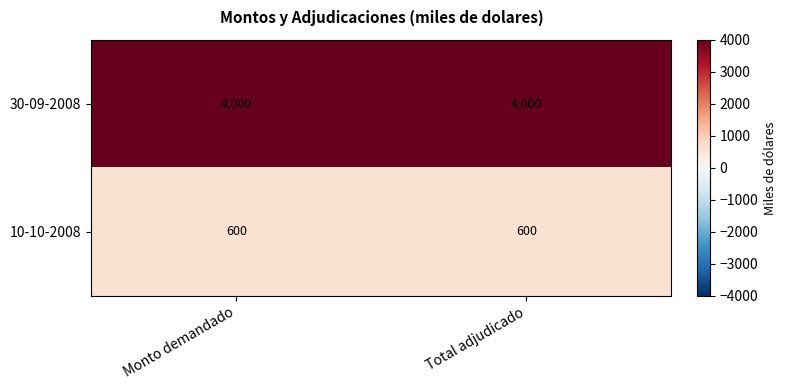

What is the maximum value for 30-09-2008?

4000